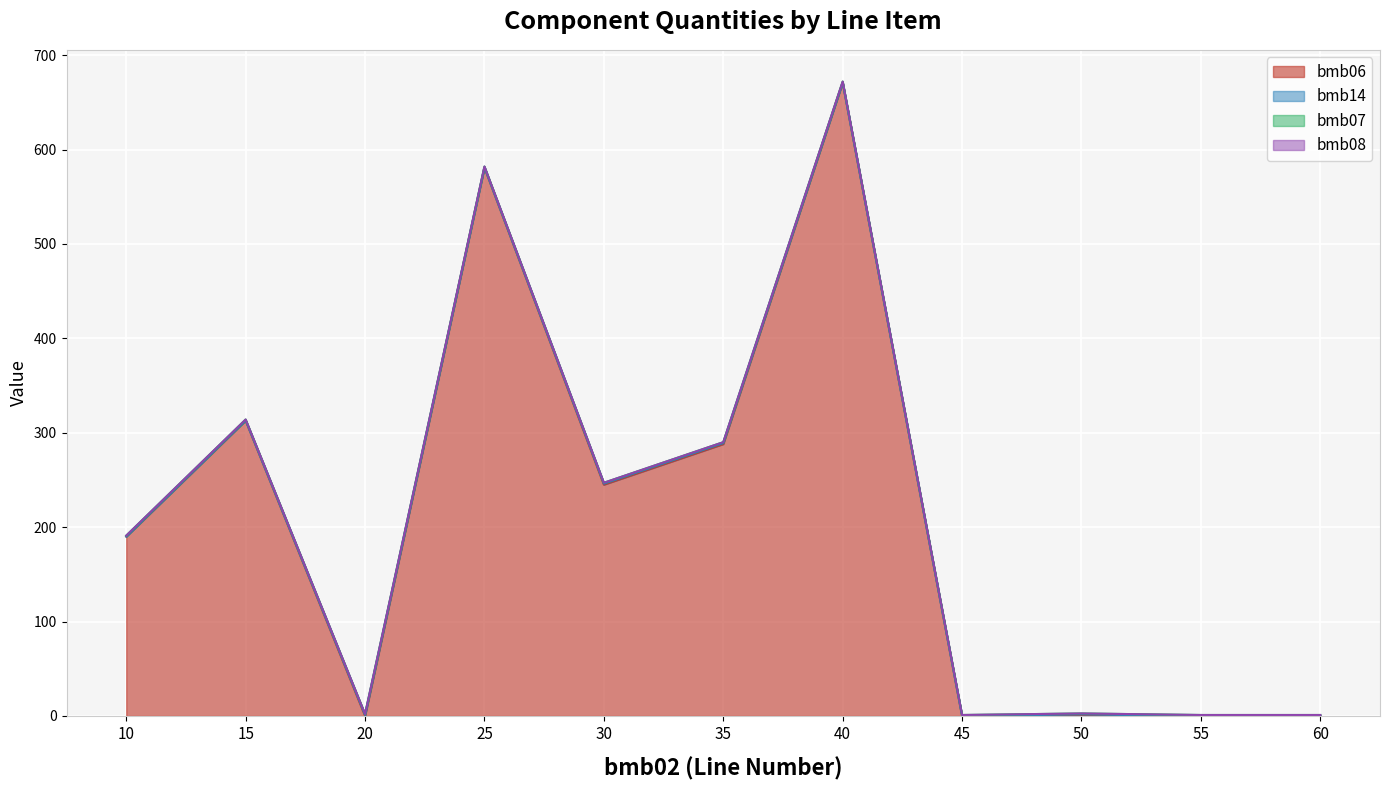

At which category is the sum across all series the highest?

40